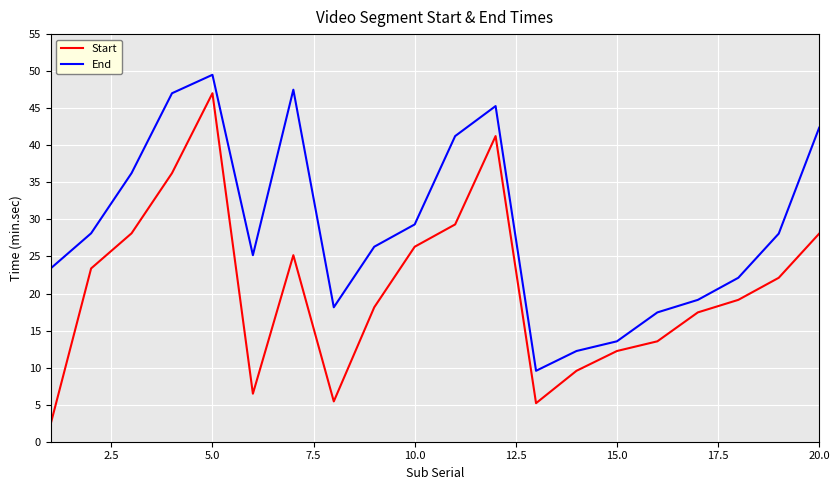

Which series has the largest total across all categories?

End